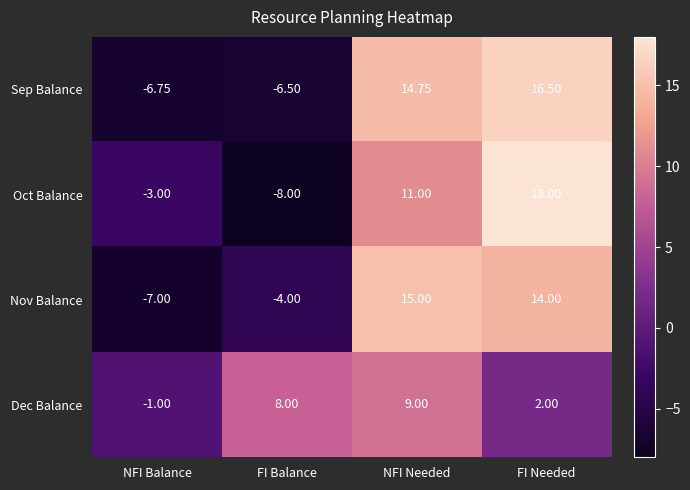

At which label does Sep Balance reach its peak?

FI Needed